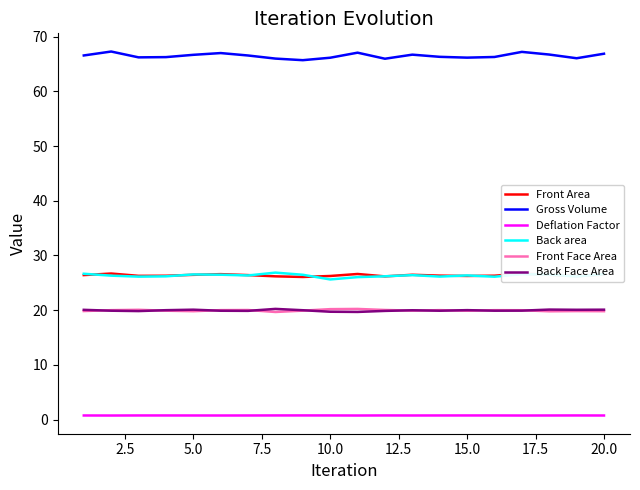

True or false: Deflation Factor and Back area cross at least once.

False